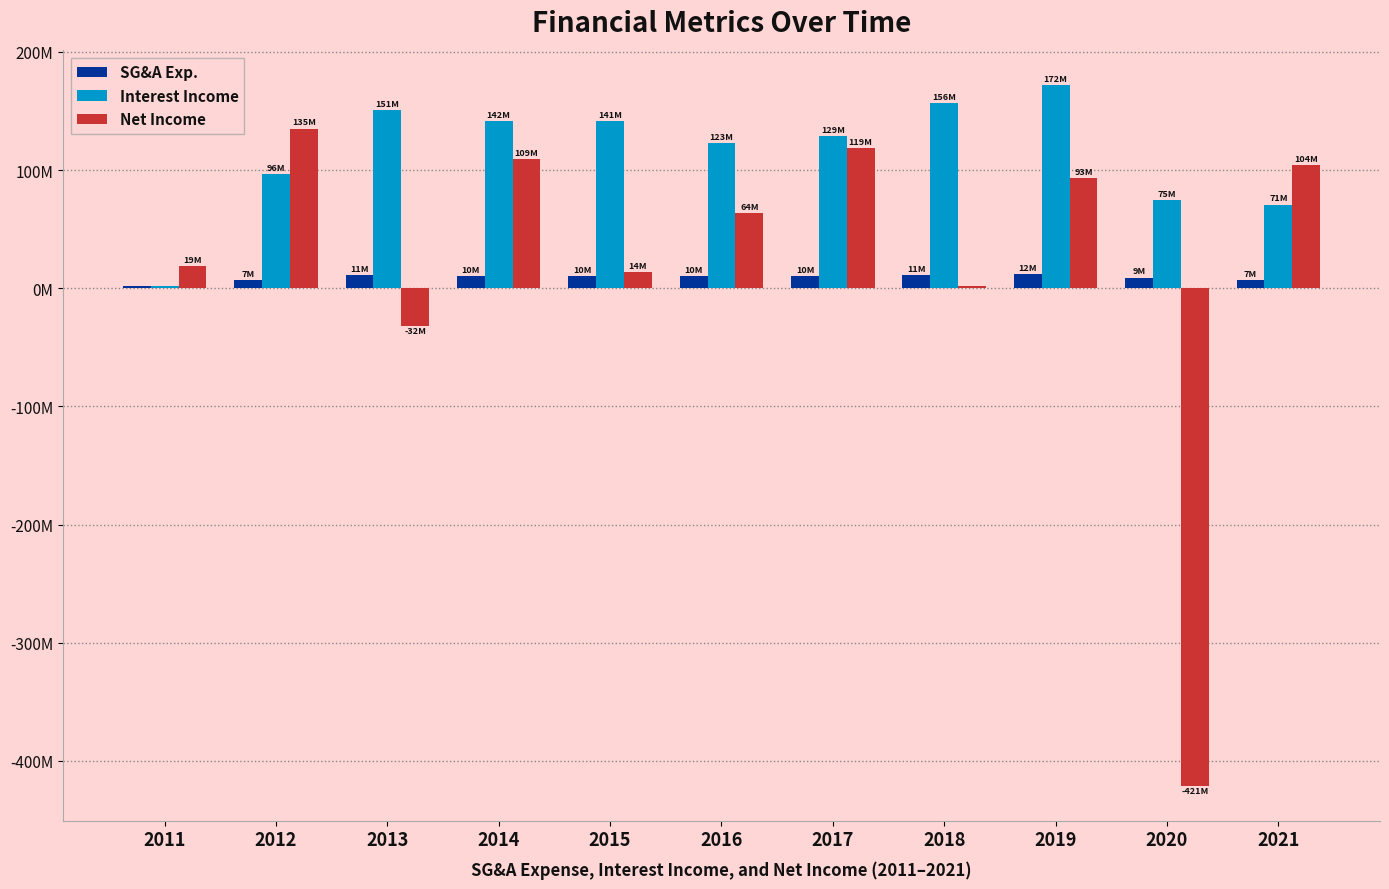

At which label does Net Income reach its peak?

2012